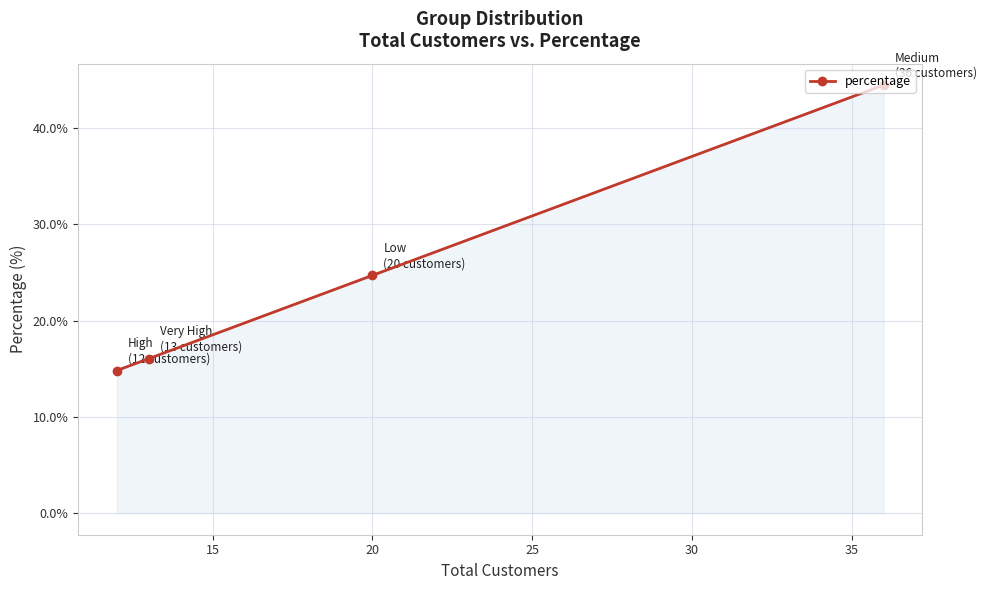

What is the difference between the second highest and minimum values?

9.9